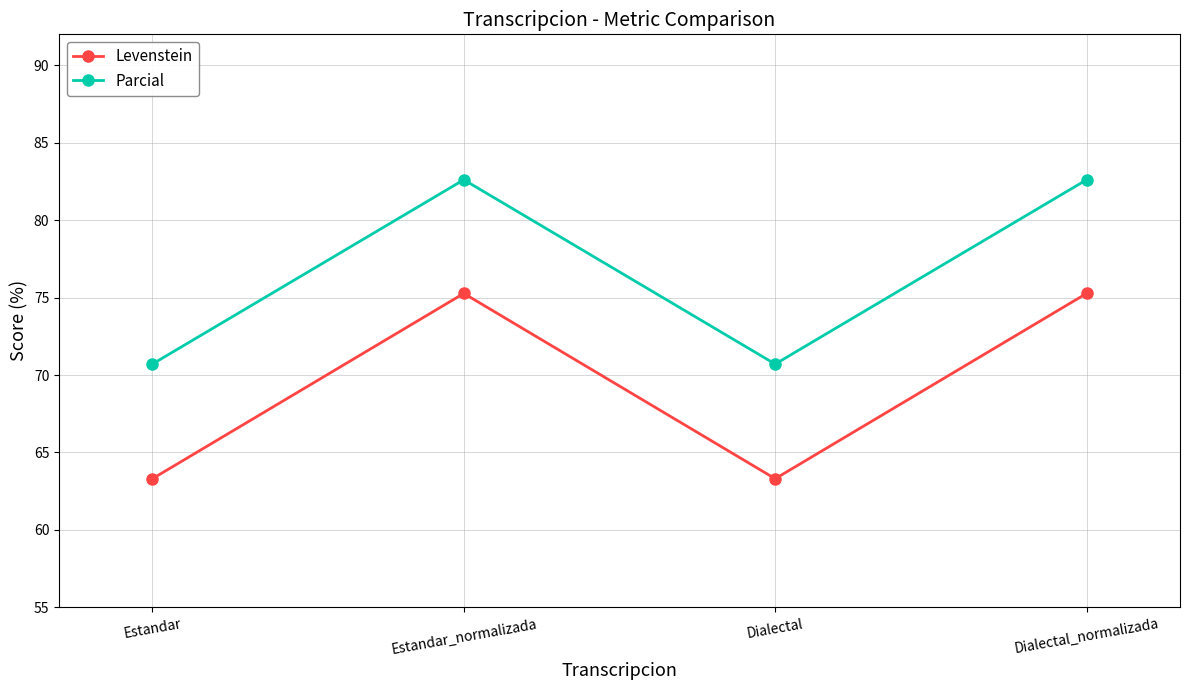

In Levenstein, how many points are higher than both neighbors (excluding endpoints)?

1